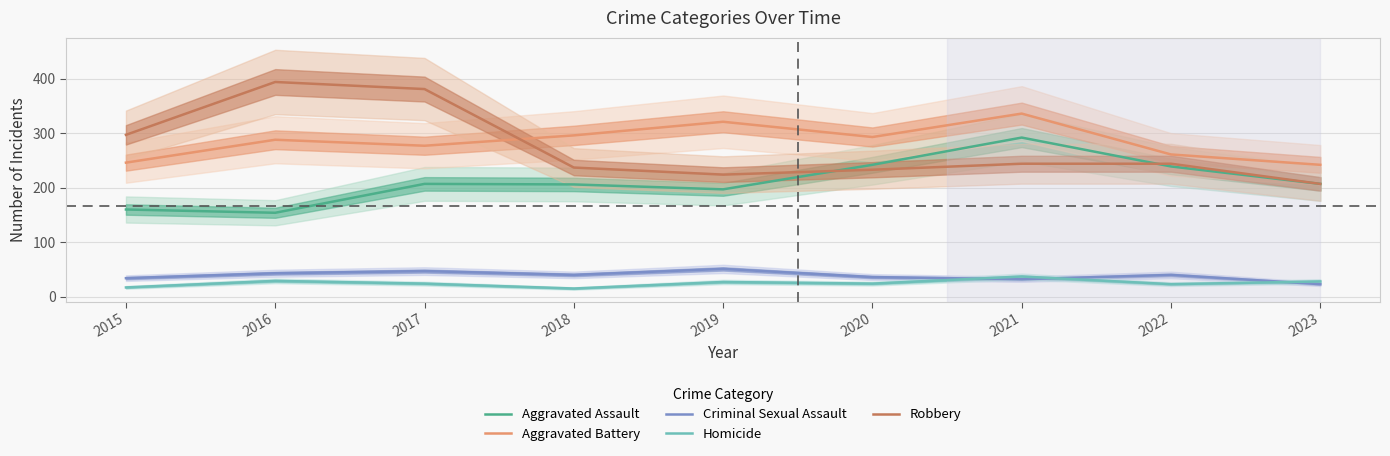

How many times do Robbery and Aggravated Battery cross each other?

1